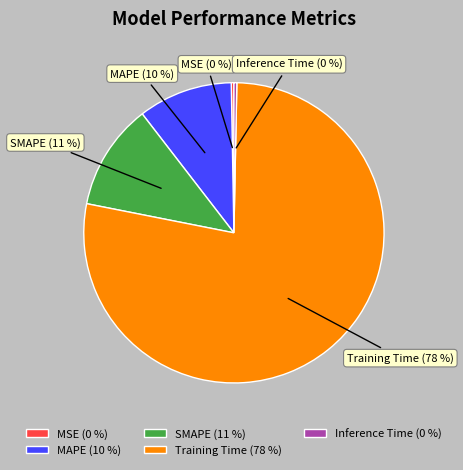

Does any single category account for the majority?

Yes